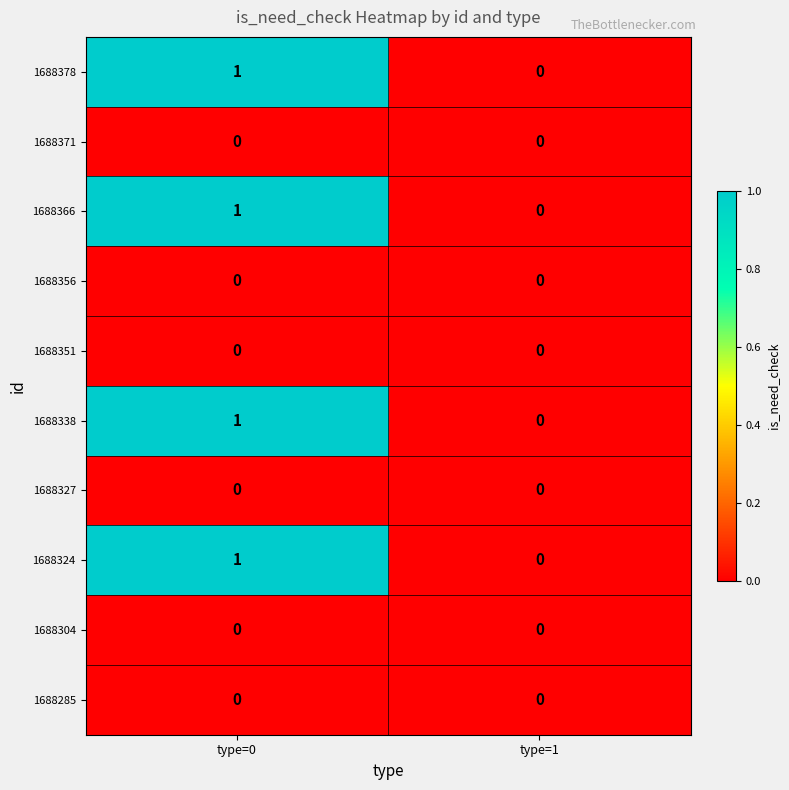

At which category is the sum across all series the highest?

type=0